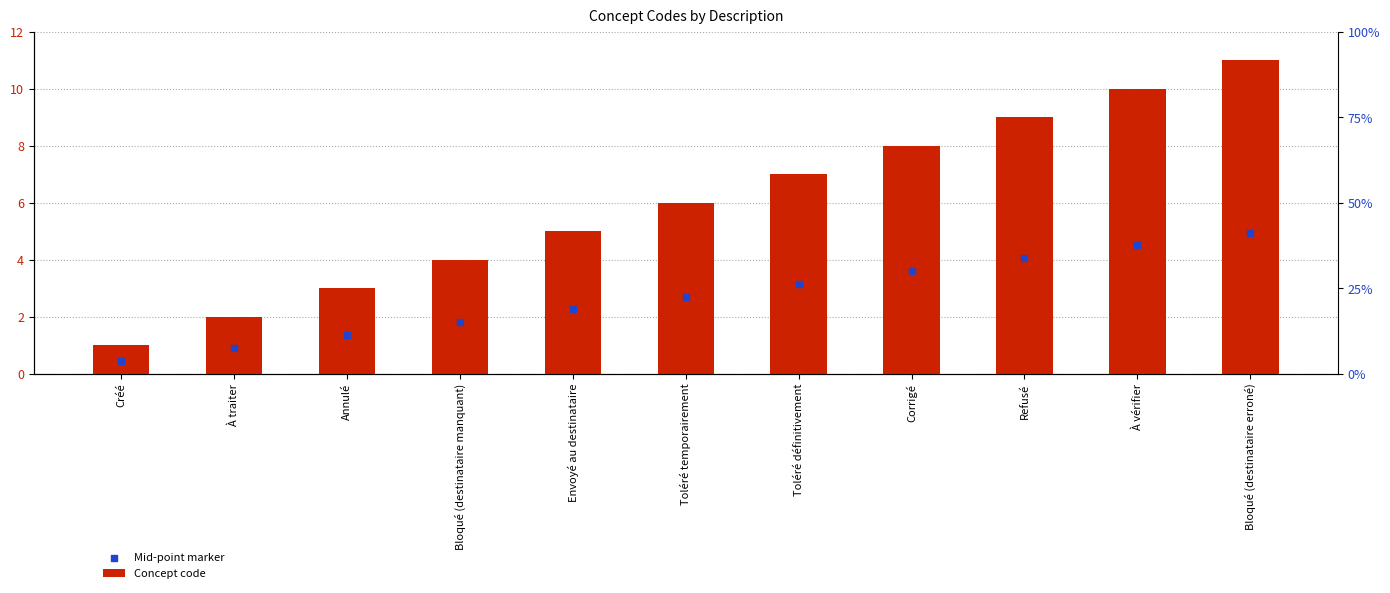

What is the total value across all series at Corrigé?

11.6